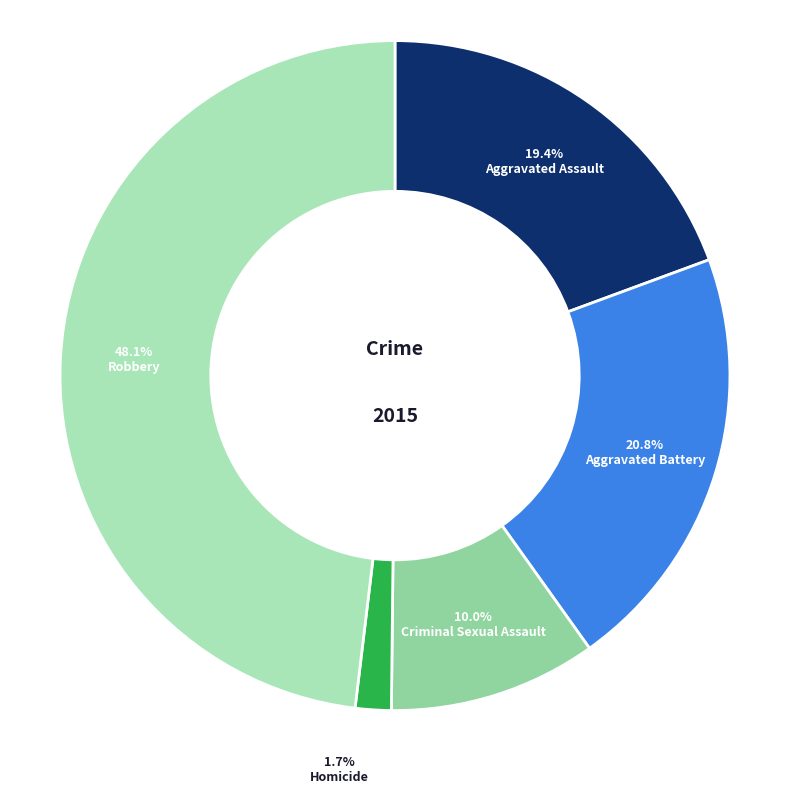

Which slice is the largest?

Robbery